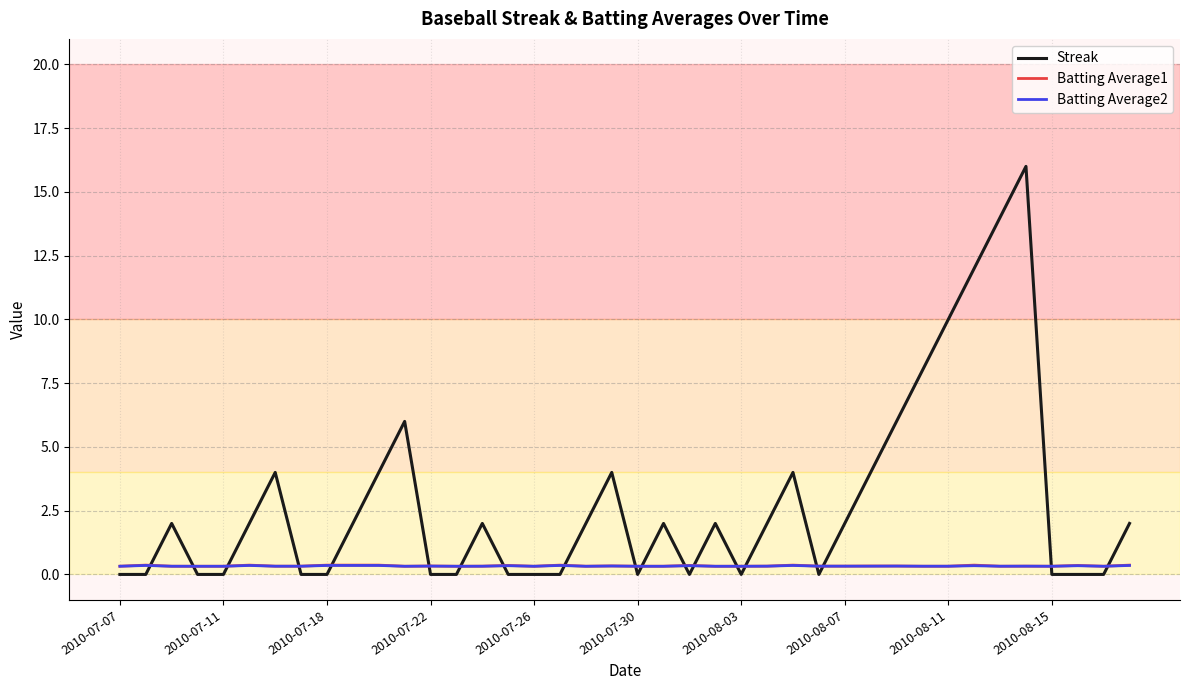

Which series has the widest spread of values?

Streak